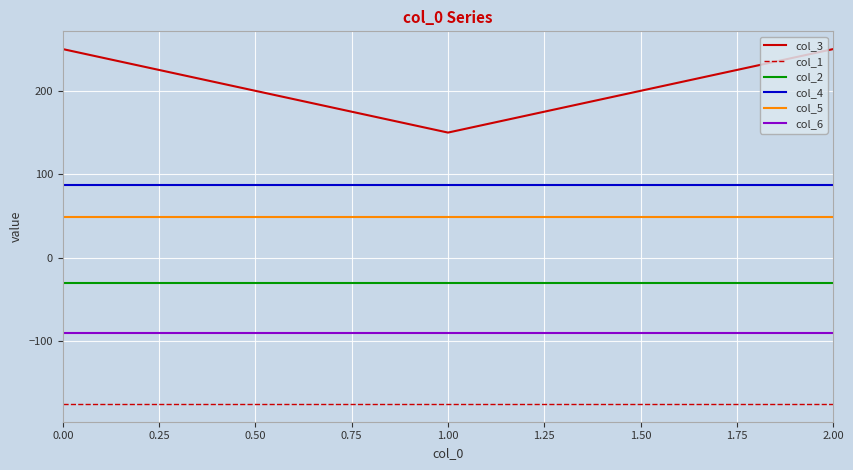

Rank the series by their maximum value, from lowest to highest.

col_1, col_6, col_2, col_5, col_4, col_3